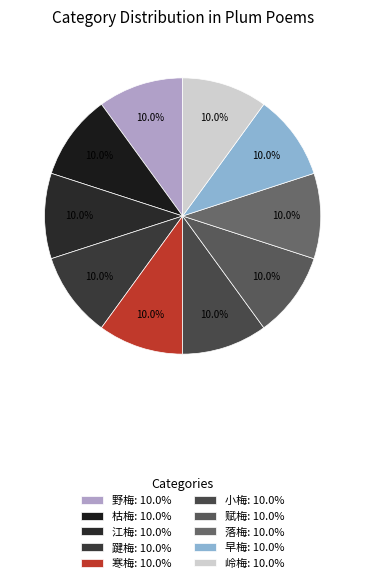

To the nearest percent, what portion does 枯梅 represent?

10%